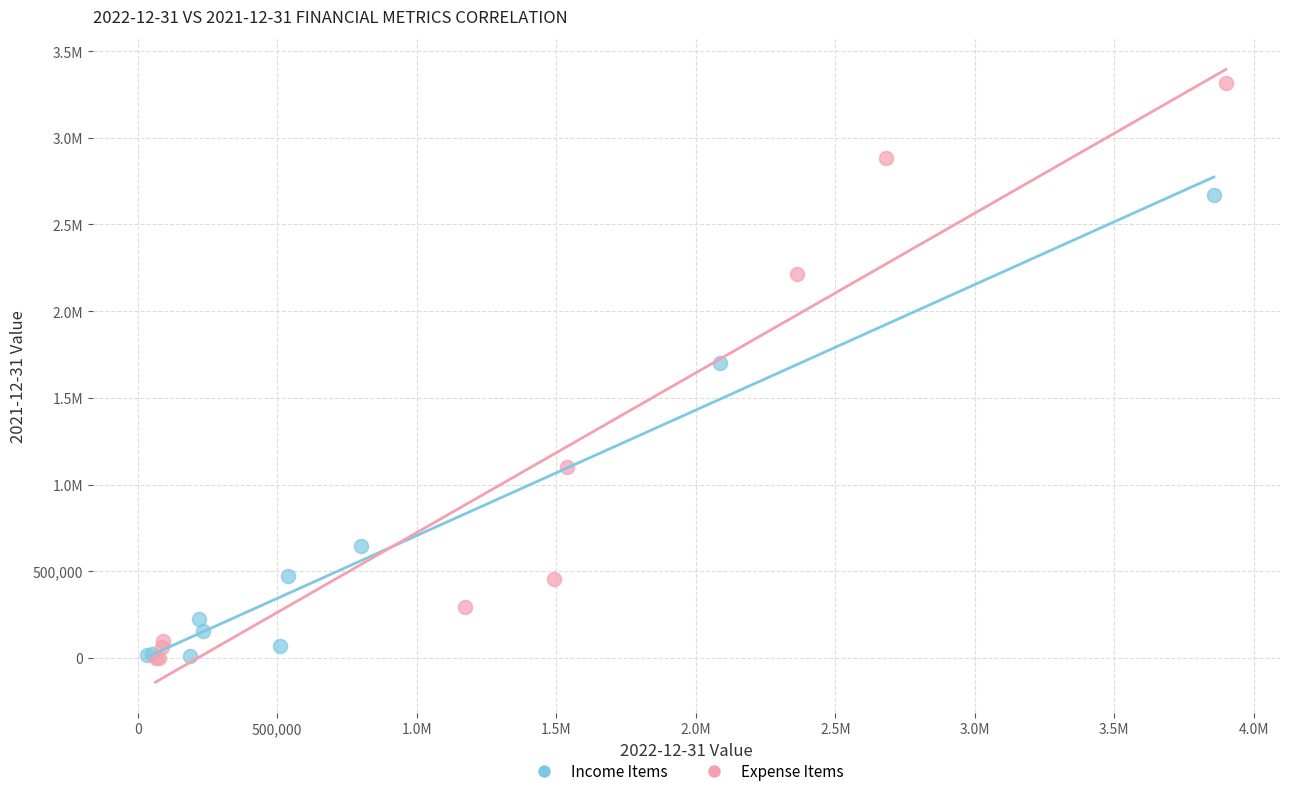

What are all the series names shown in the legend?

Income Items, Expense Items